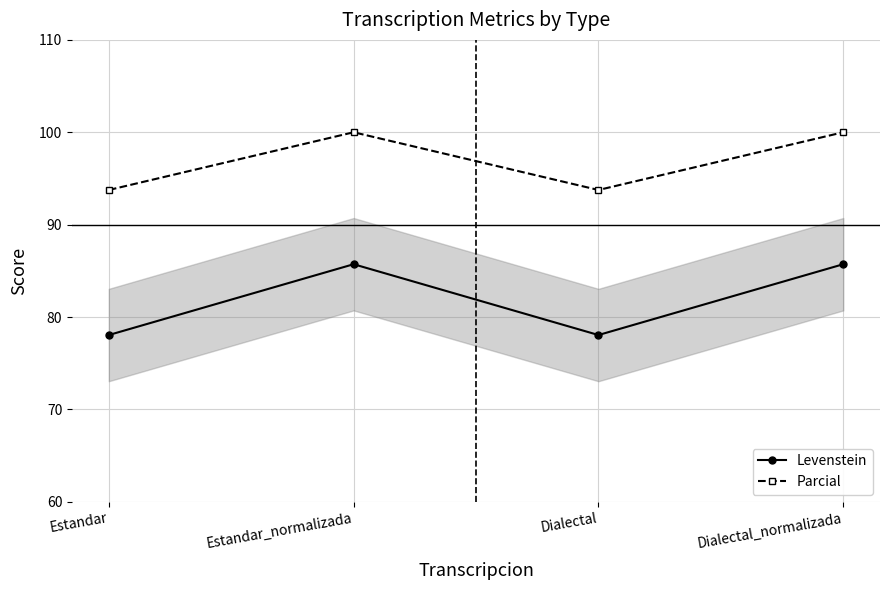

What is the value of the Levenstein point at the 4th from the left?

85.7